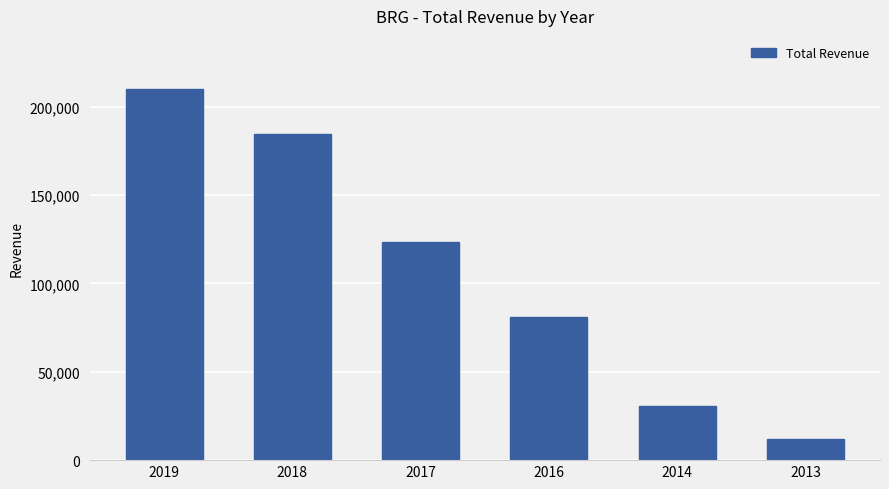

Reading left to right, what are all the values shown in this chart?

210000	184700	123600	81000	30400	12100